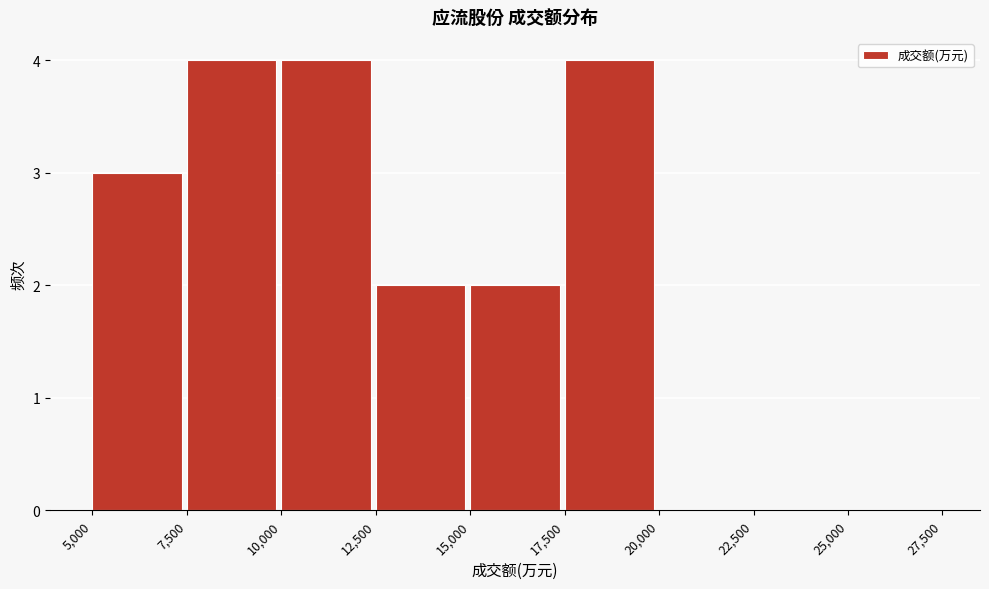

What is the height of the bar covering 7,500 to 10,000 on the x-axis? The values are not printed on the chart, so give them approximately, as read against the axis.

4